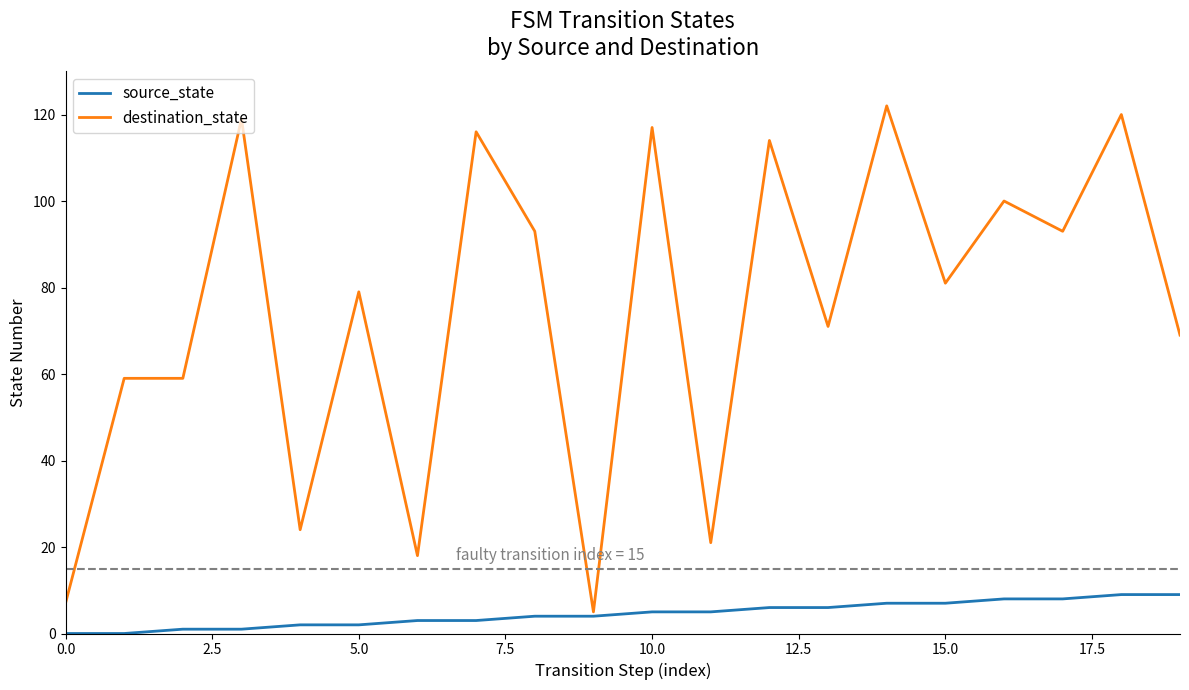

Rank the series by their average value, from highest to lowest.

destination_state, source_state